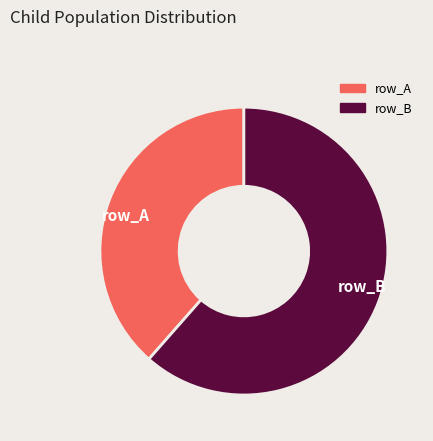

What is the ratio of the value at row_B to the value at row_A?

1.6